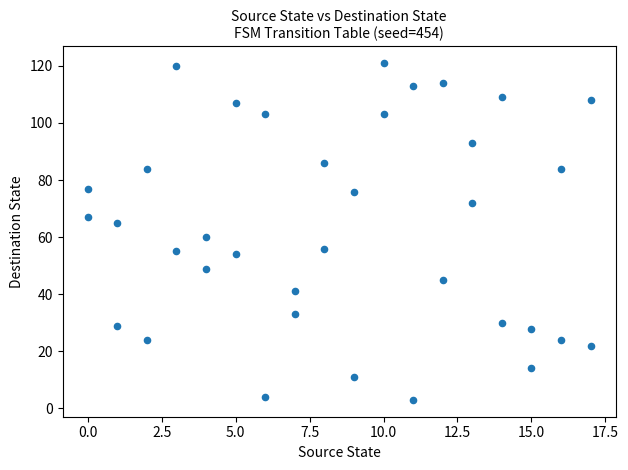

What is the range of X values (max minus min)?

17